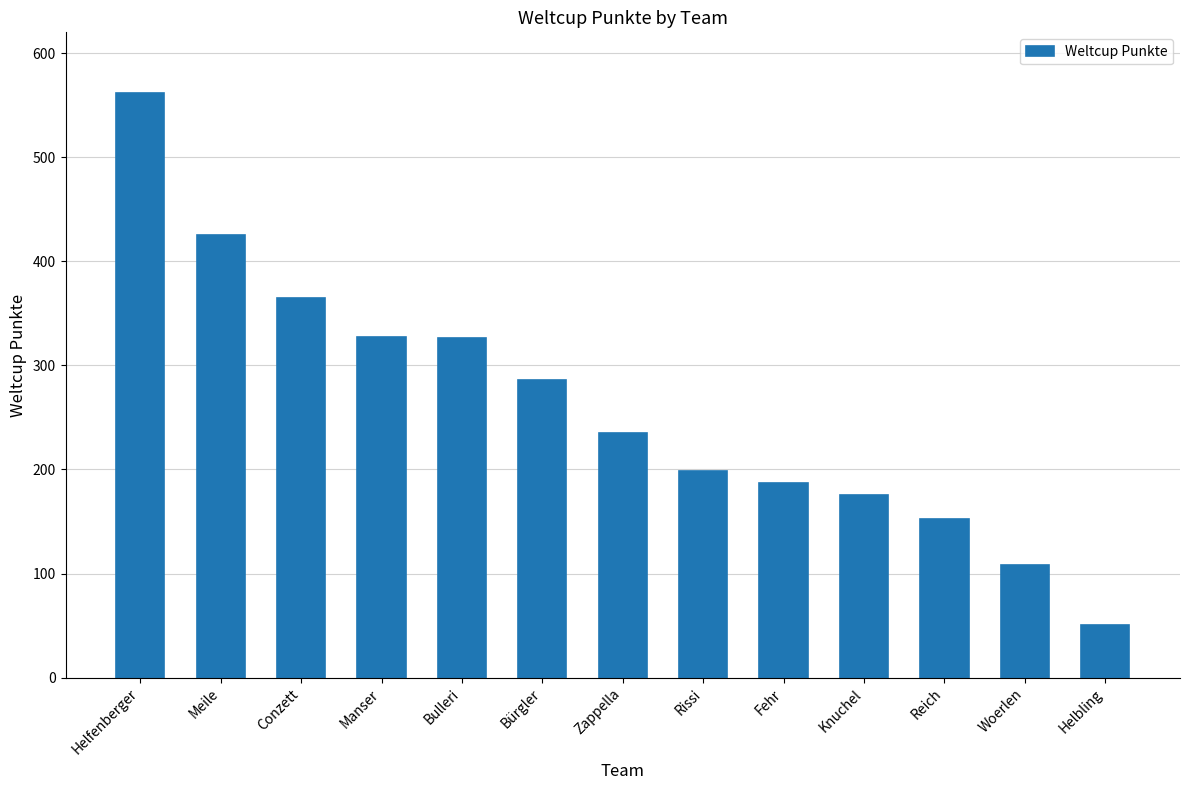

The value at Helbling is 70. True or false?

False